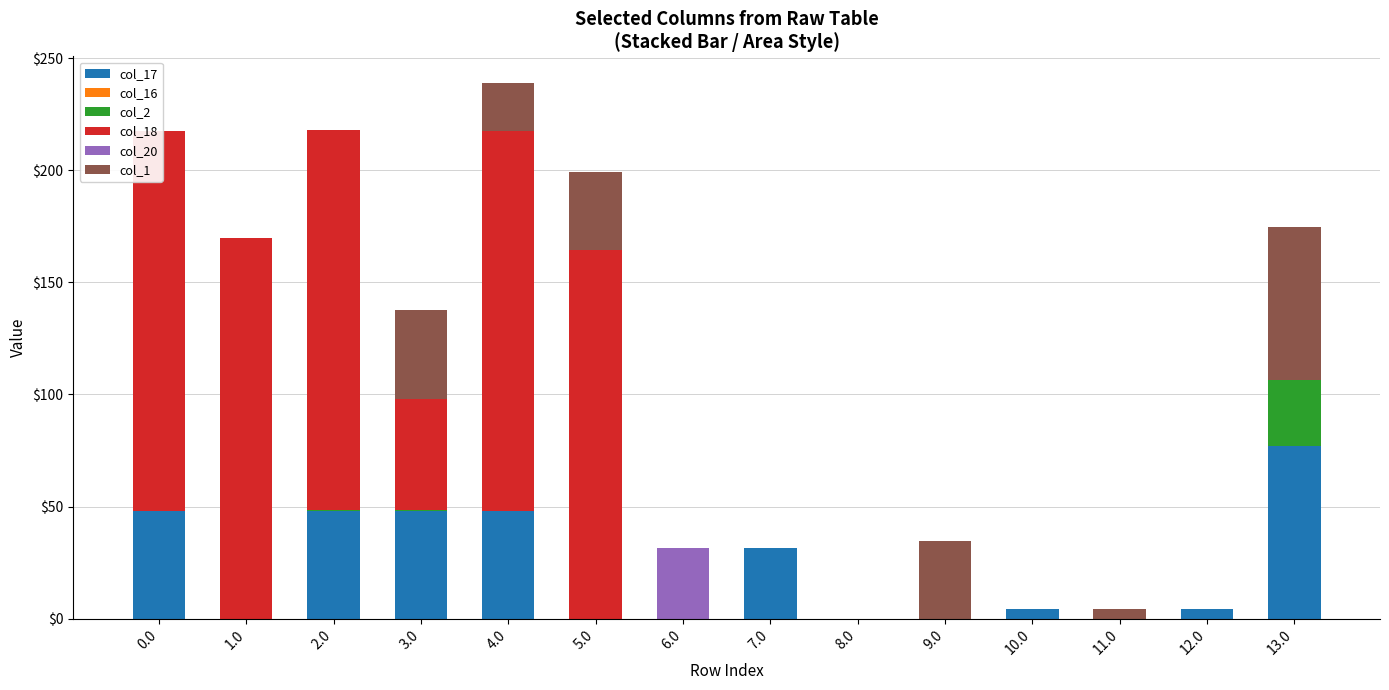

How many series are shown in this chart?

6